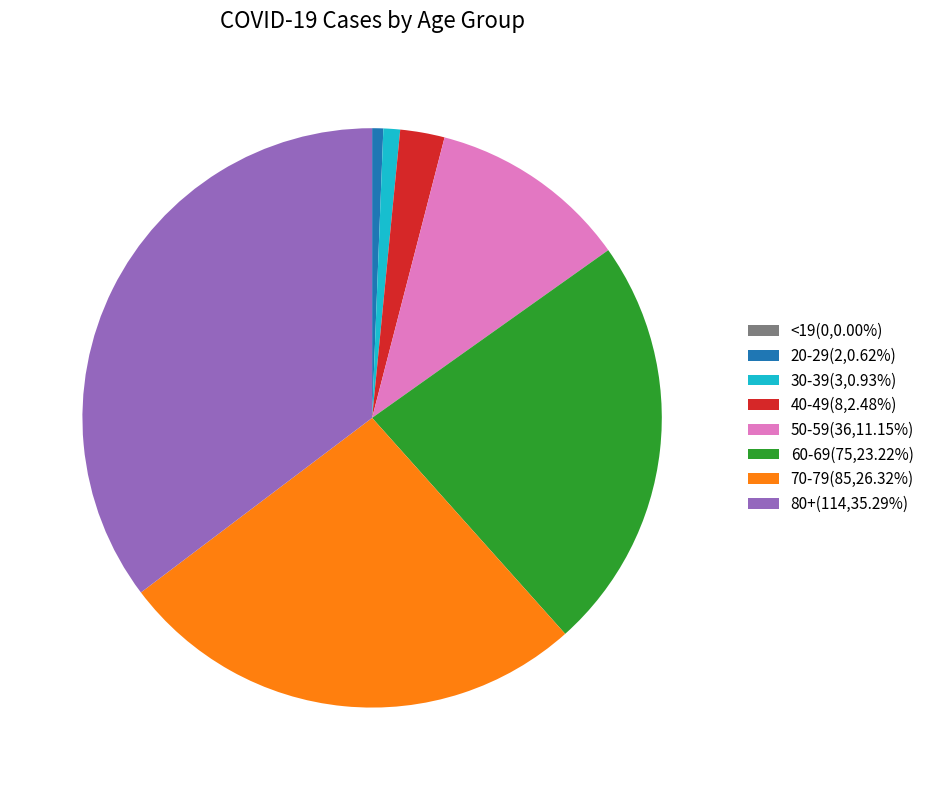

What is the ratio of the value at 70-79(85,26.32%) to the value at 40-49(8,2.48%)?

10.6